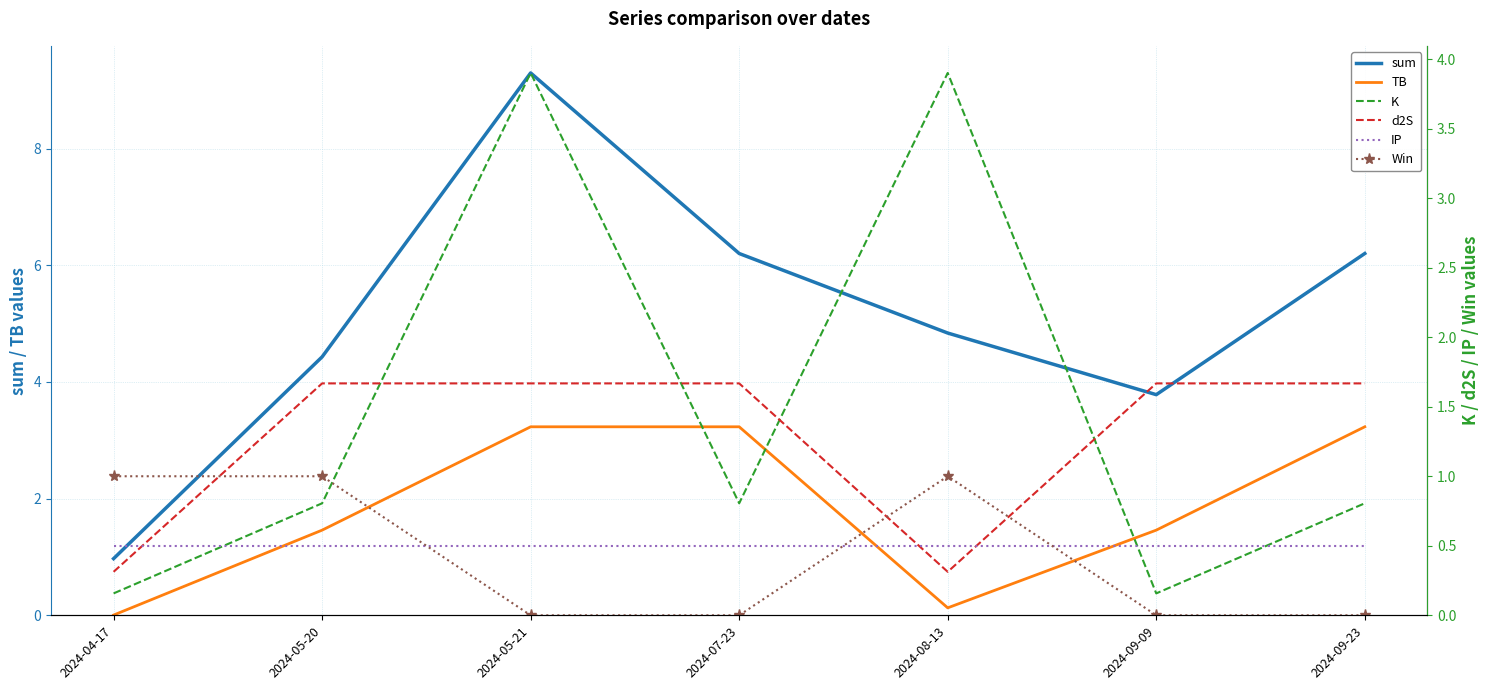

At how many categories does at least one series exceed 1?

6